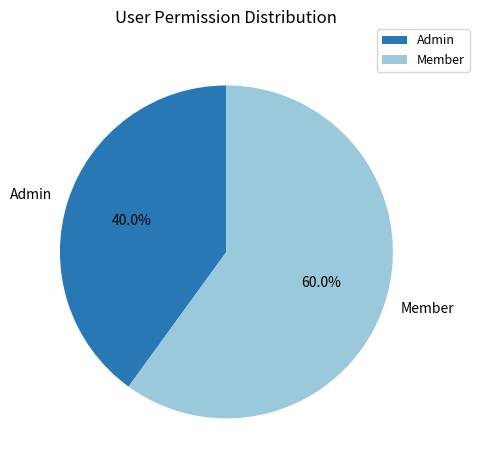

What is the ratio of the value at Member to the value at Admin?

1.5